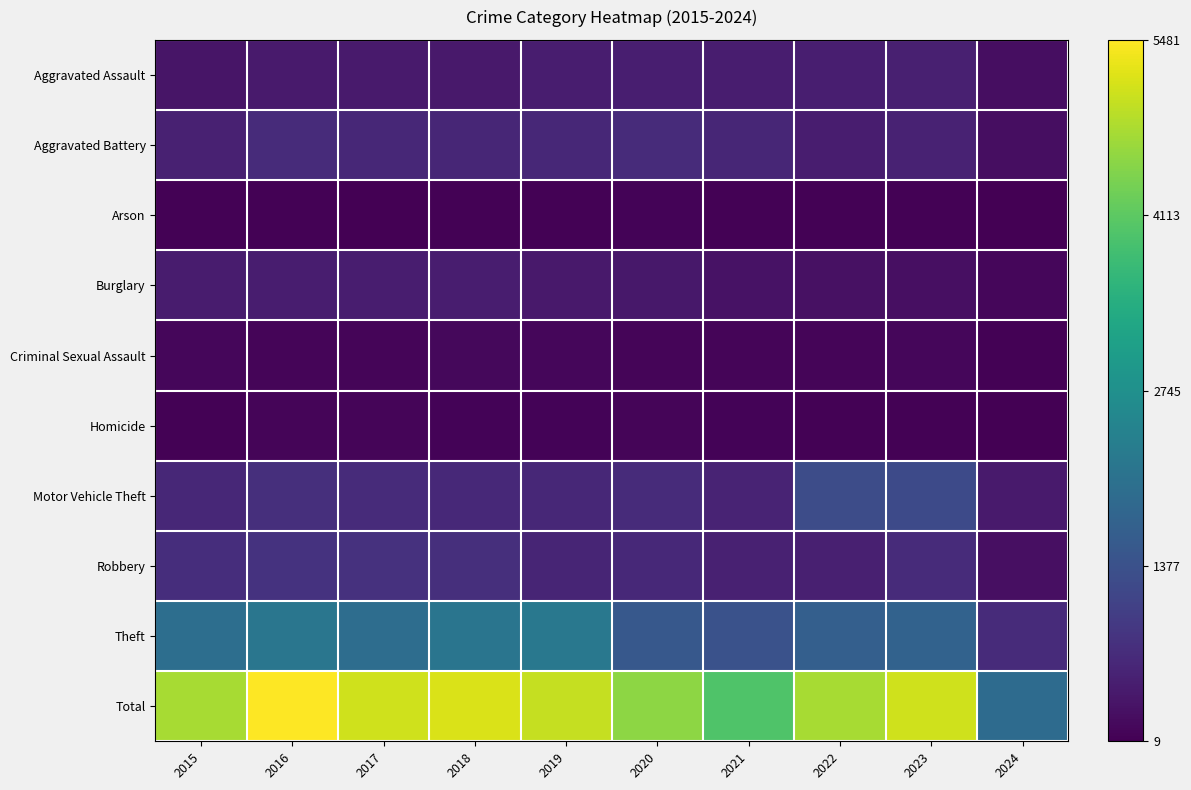

At which category is the sum across all series the highest?

2016